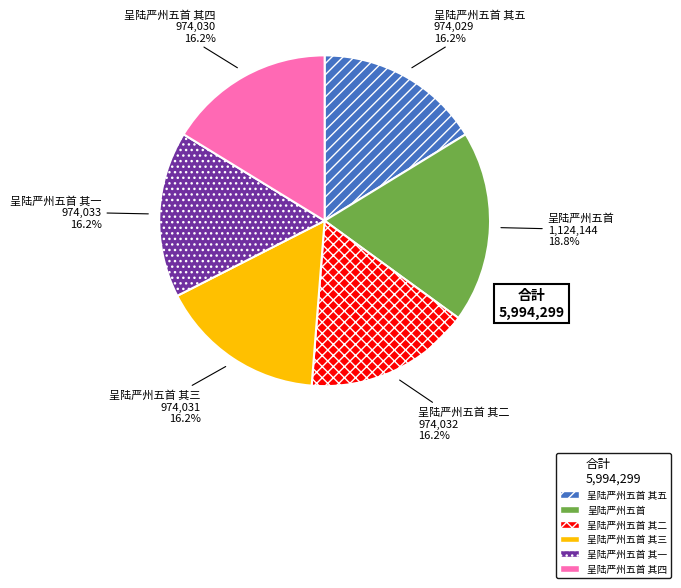

How many slices are in this pie chart?

6